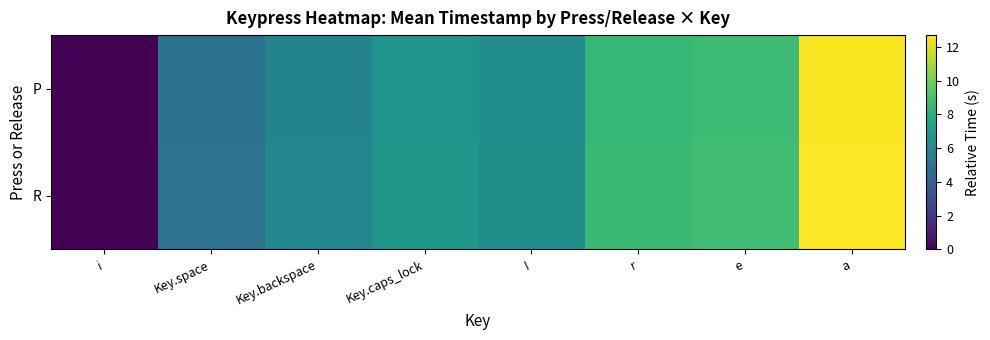

How many series are shown in this chart?

2